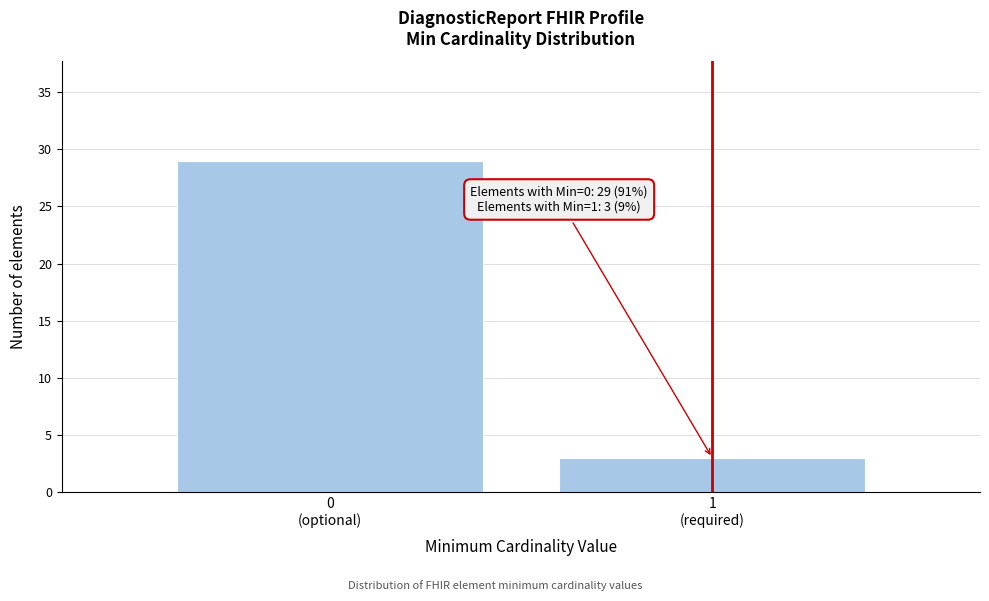

Reading left to right, extract all data points from this chart.

29	3